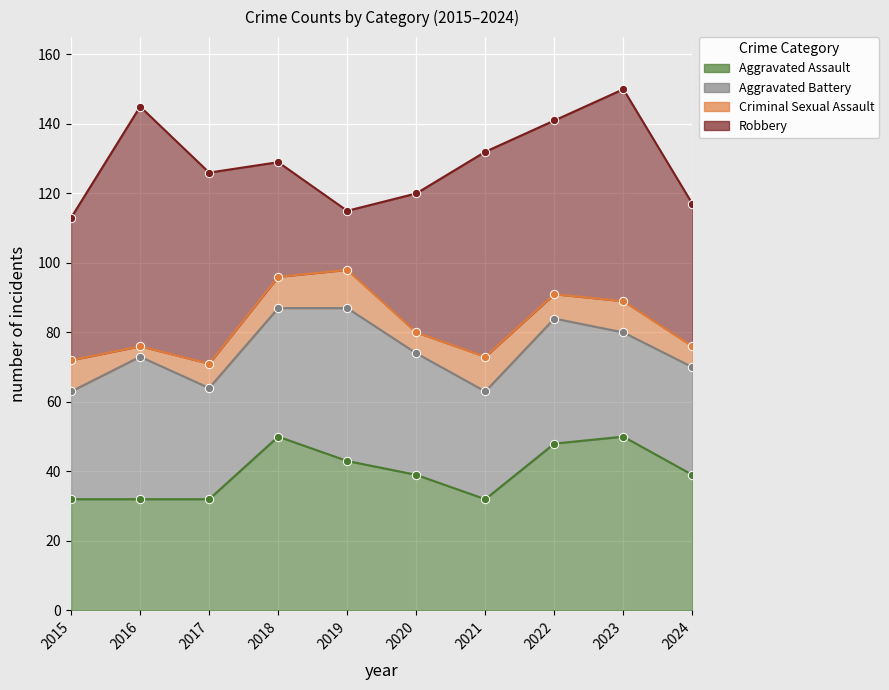

Rank the series at 2021 from highest to lowest value.

Robbery, Aggravated Assault, Aggravated Battery, Criminal Sexual Assault